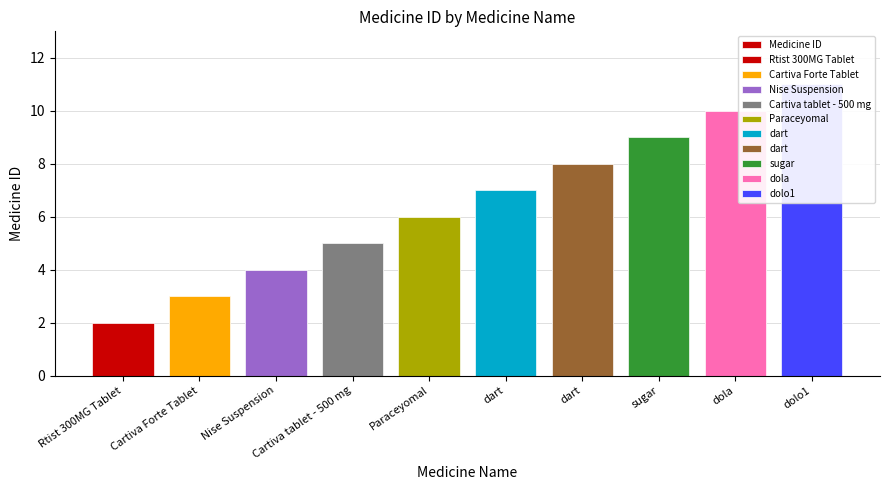

How many values are below 7?

5